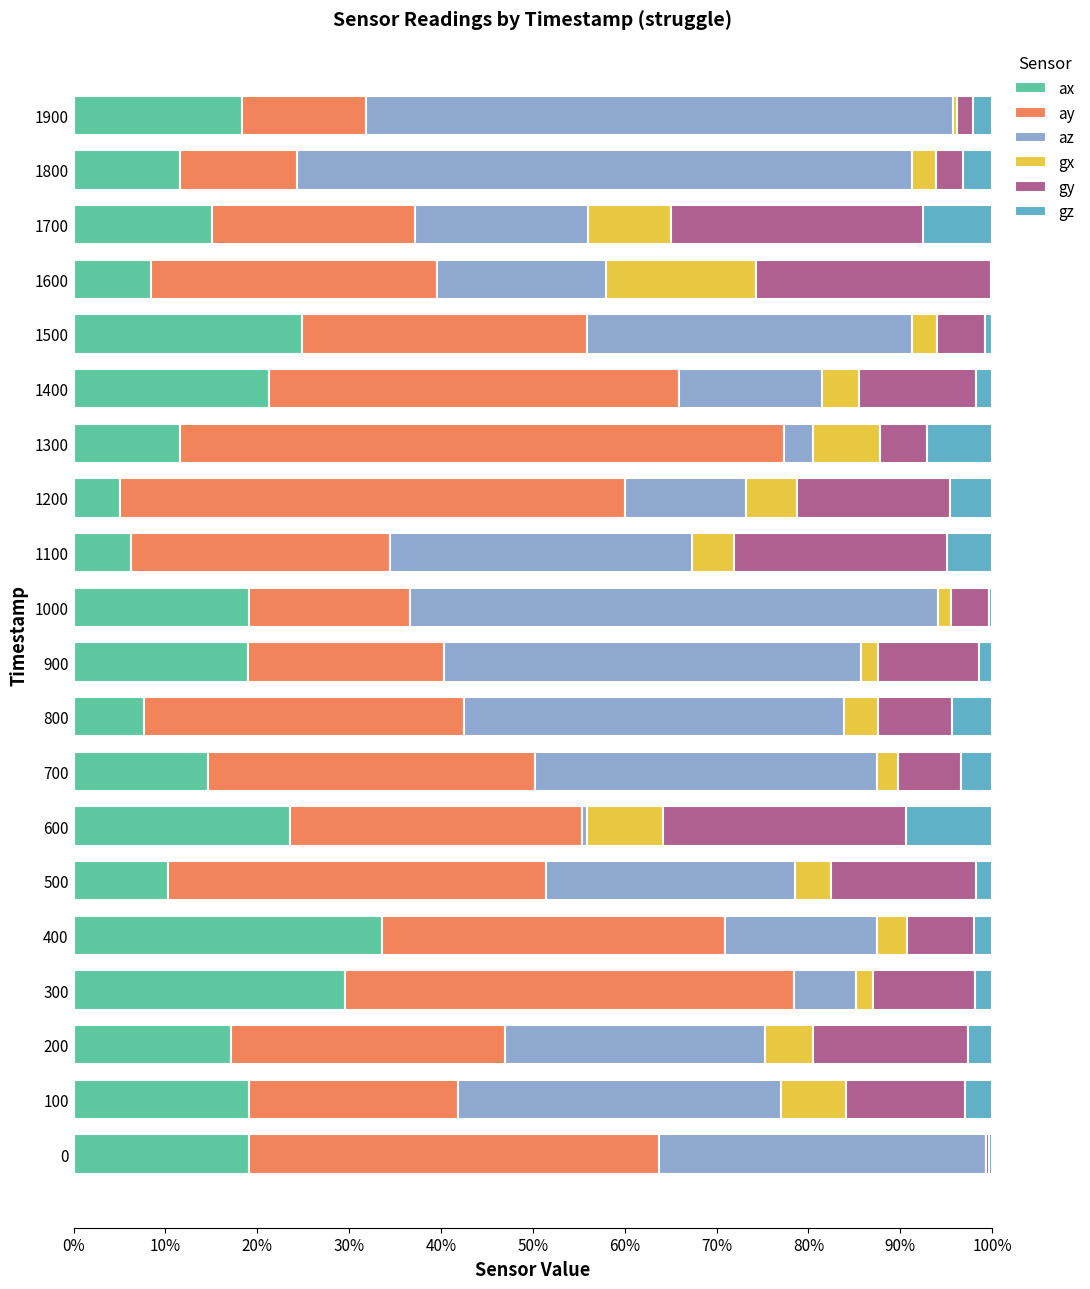

Is it true that ax equals 18.4 at 1900?

True